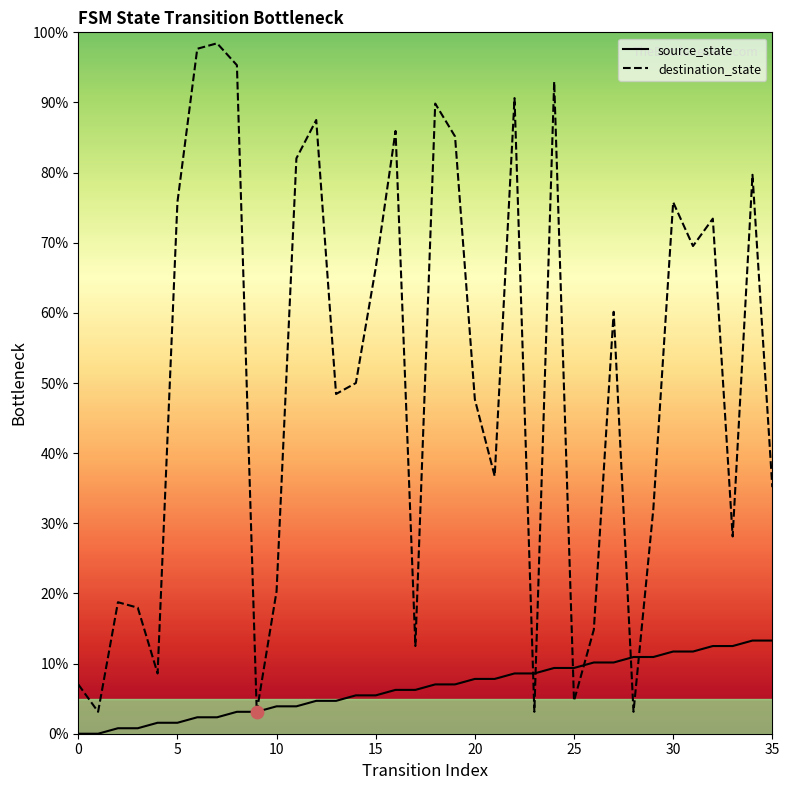

Which series has the largest total across all categories?

destination_state